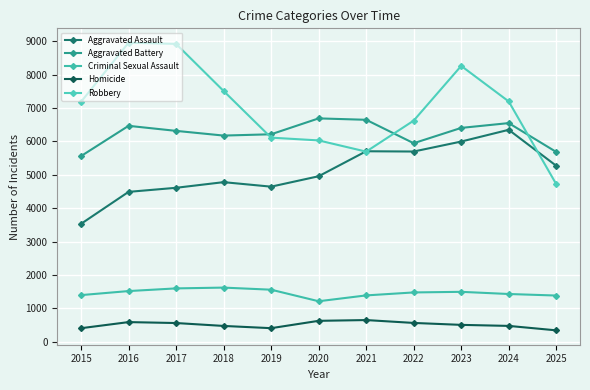

At how many categories does at least one series exceed 3968?

11